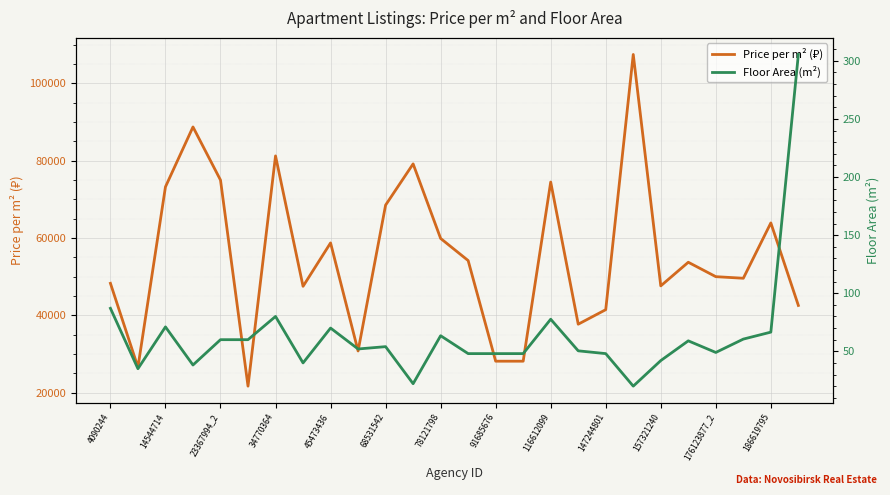

In Floor Area (m²), how many points are higher than both neighbors (excluding endpoints)?

7